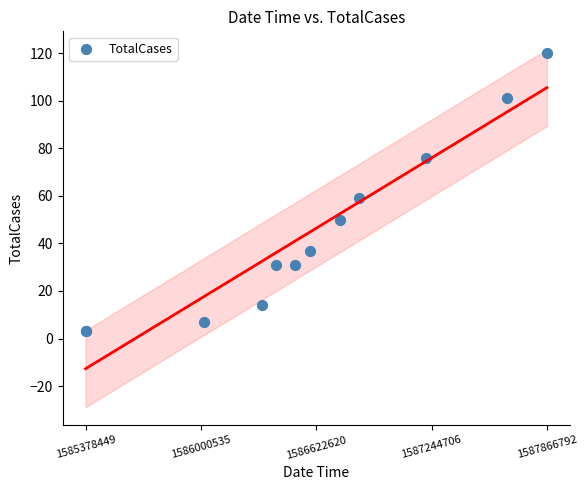

What Y value in the scatter plot is closest to 61?

59